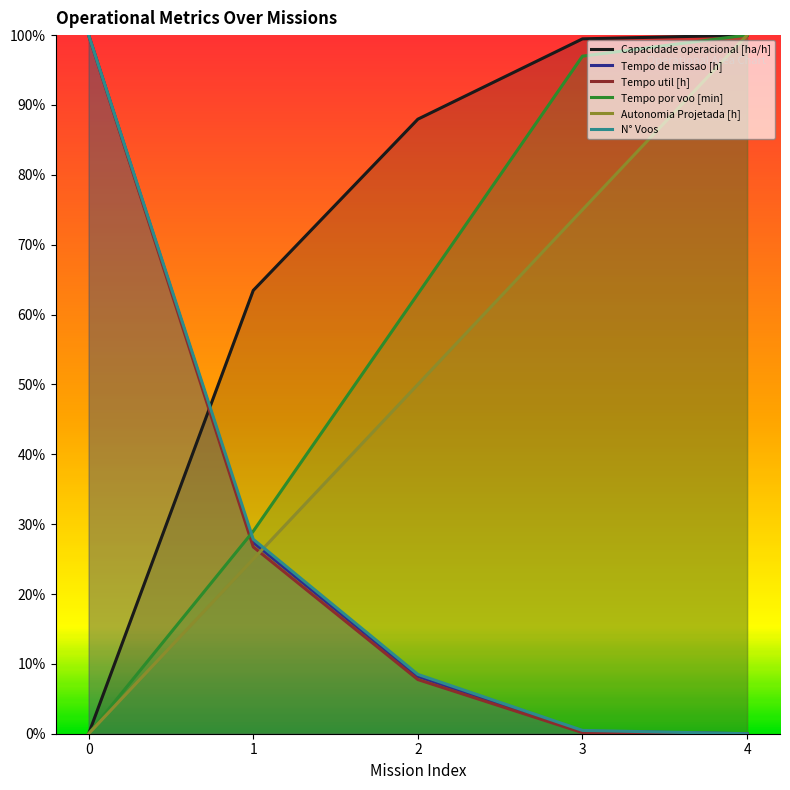

True or false: Capacidade operacional [ha/h] and Autonomia Projetada [h] cross at least once.

False